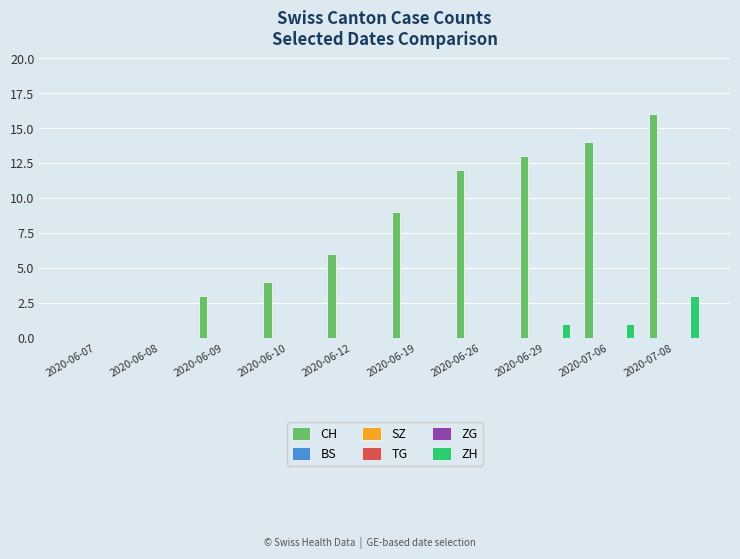

Are the bars grouped side by side (vs. stacked)?

Yes